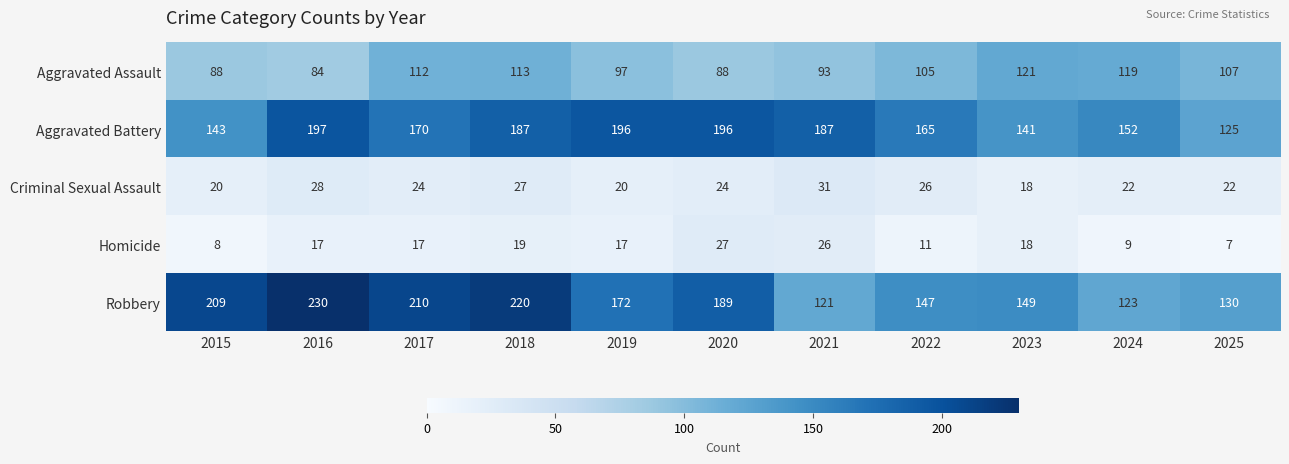

Which category has the lowest value across all series?

2025